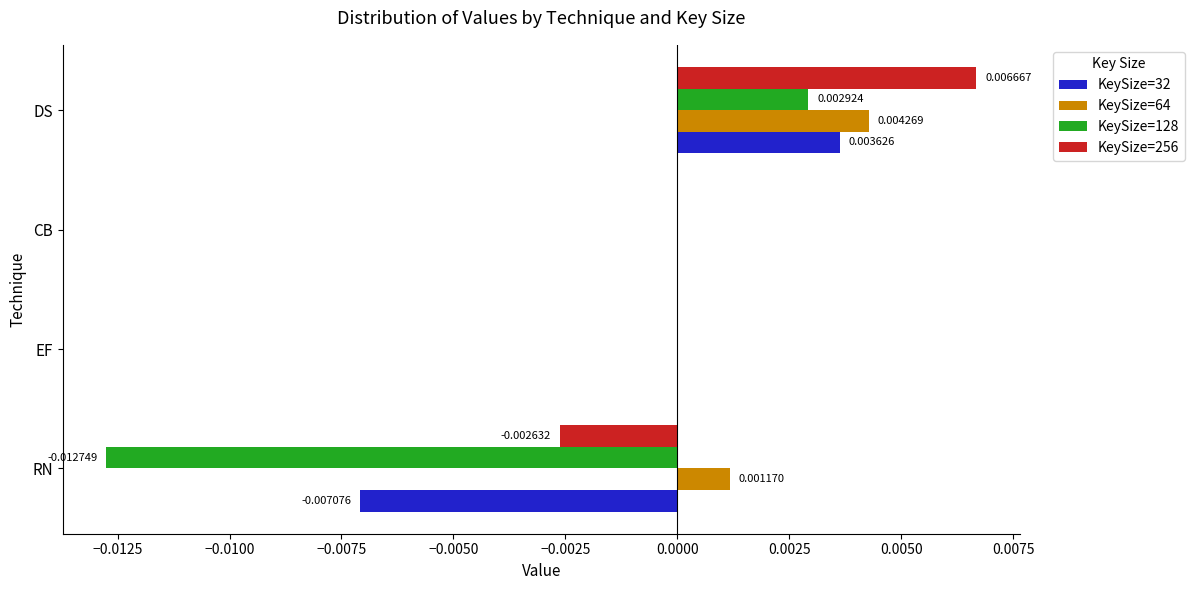

Which series changed the most between CB and DS?

KeySize=256